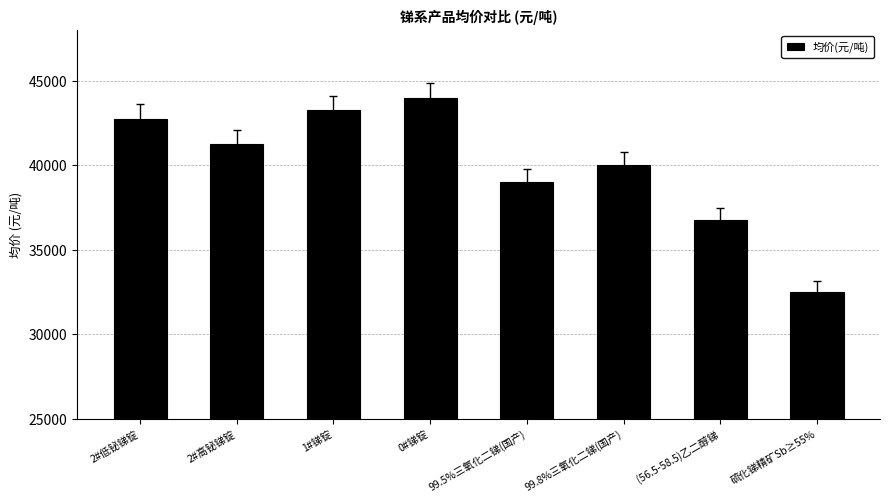

At which label does the data first exceed 41250?

2#低铋锑锭